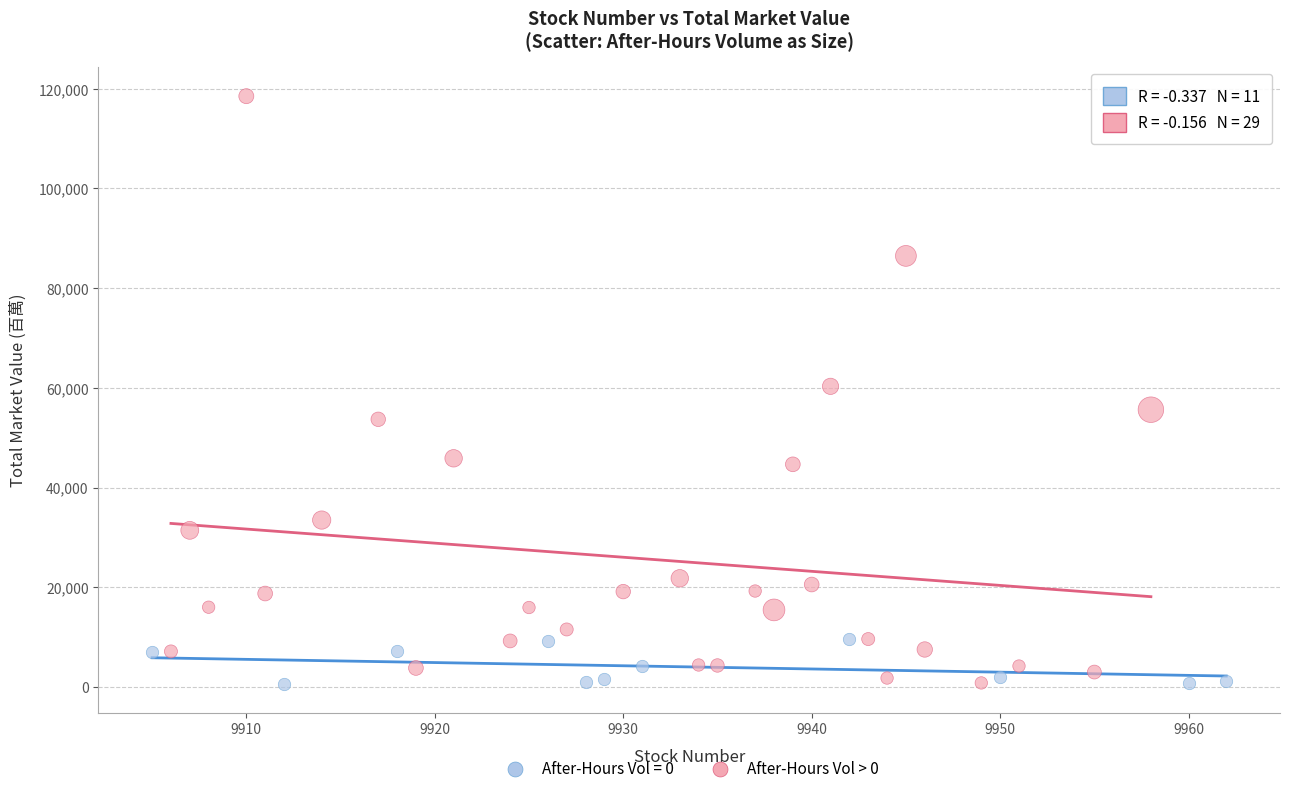

Which series has the largest Y range (max minus min)?

After-Hours Vol > 0